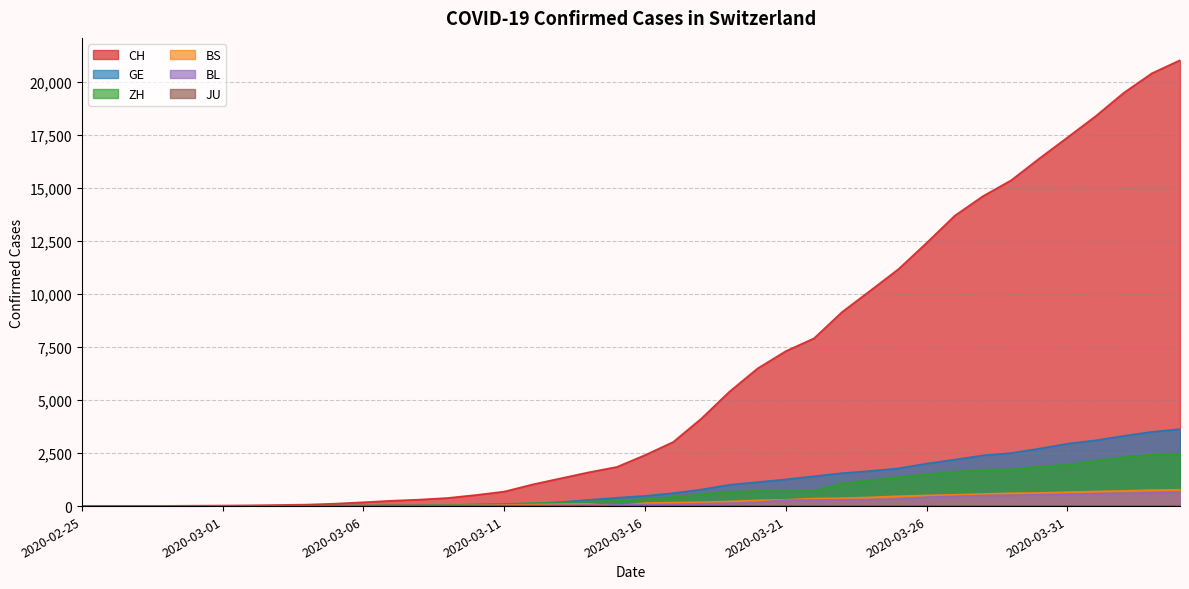

Does the chart have visible grid lines?

Yes